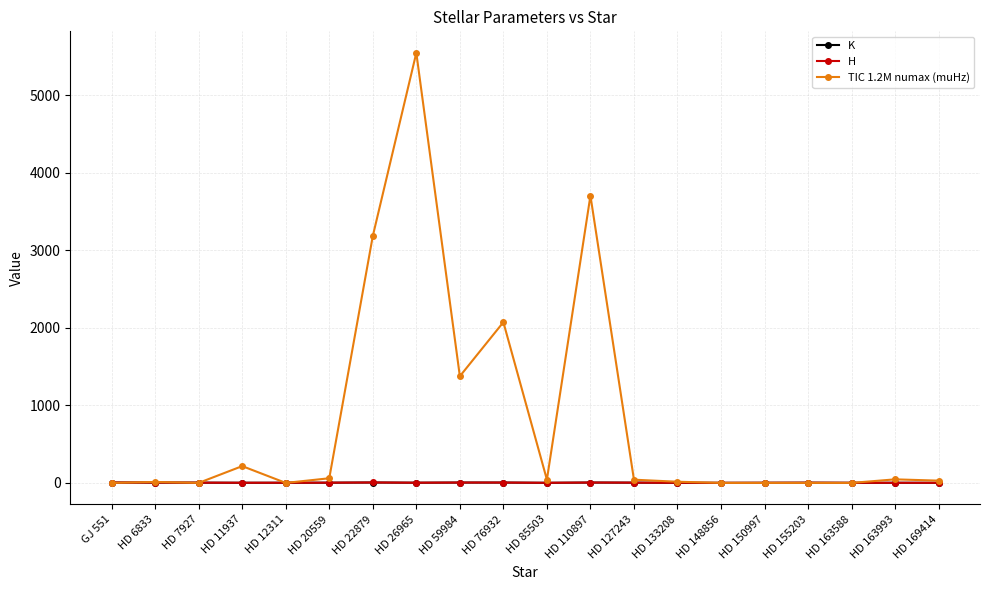

The TIC 1.2M numax (muHz) series shows 3183.1 at HD 22879. True or false?

True